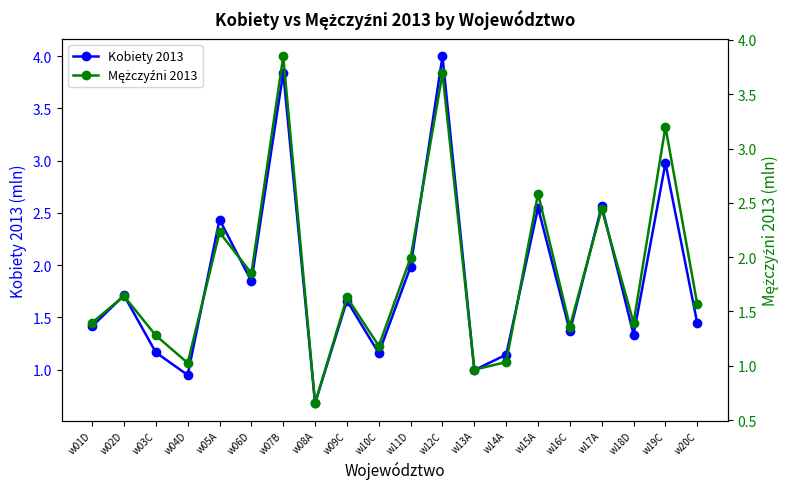

What is the smallest value displayed?

0.7